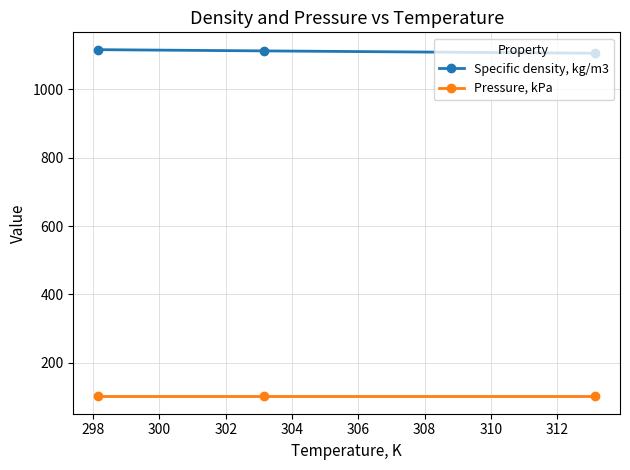

What is the average value of the Pressure, kPa series?

101.3